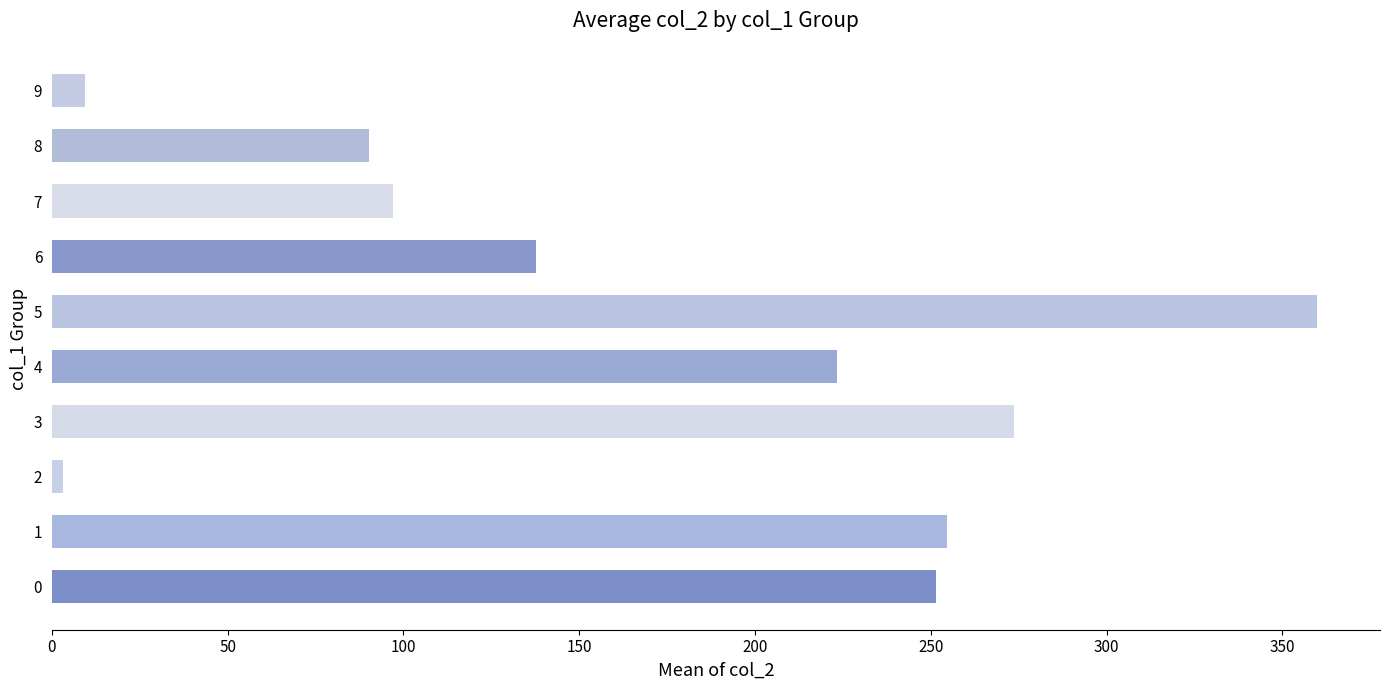

What is the greatest value displayed?

359.8